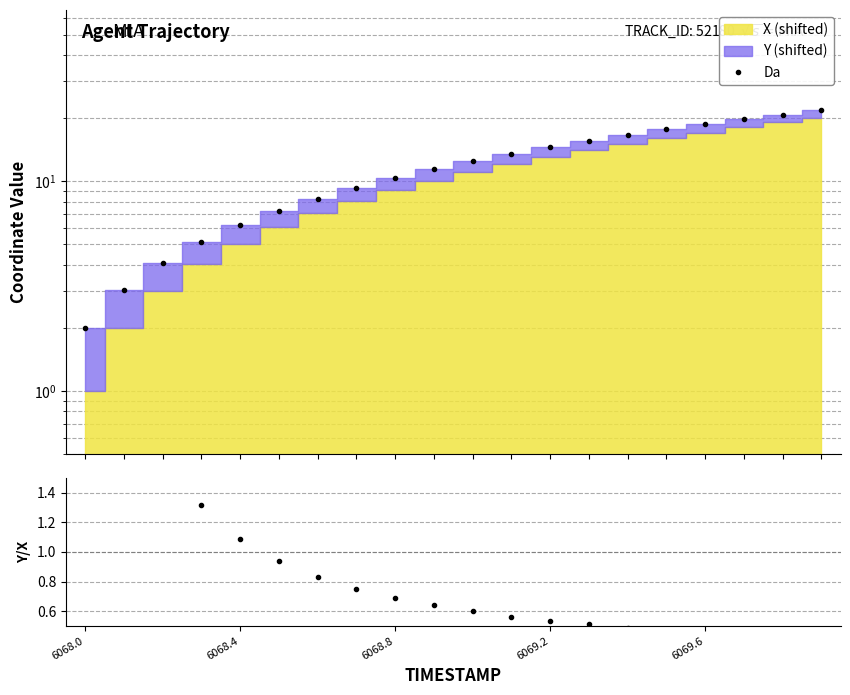

The Da series shows 9.1 at 18. True or false?

False